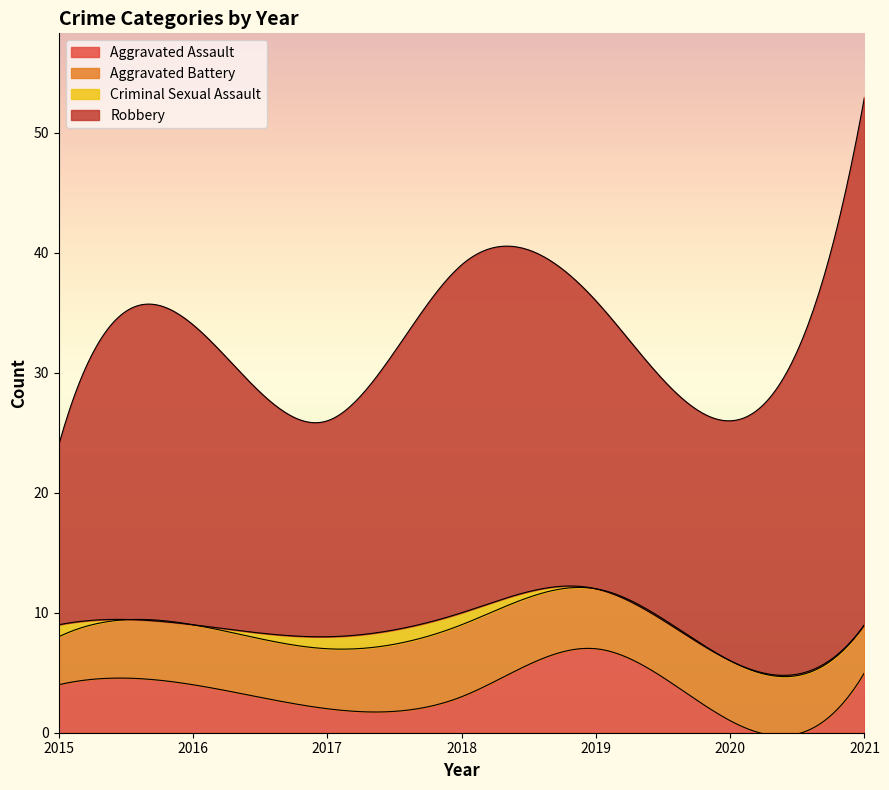

At which category does Robbery reach its first local peak?

2016